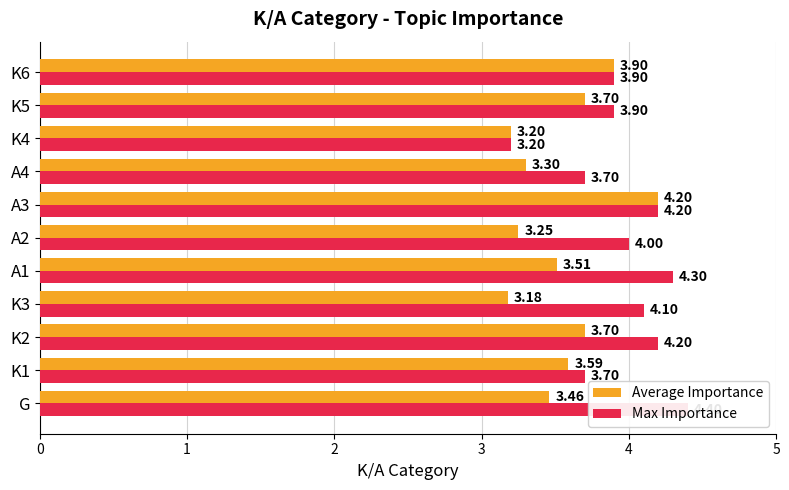

The Max Importance series shows 3.7 at A4. True or false?

True